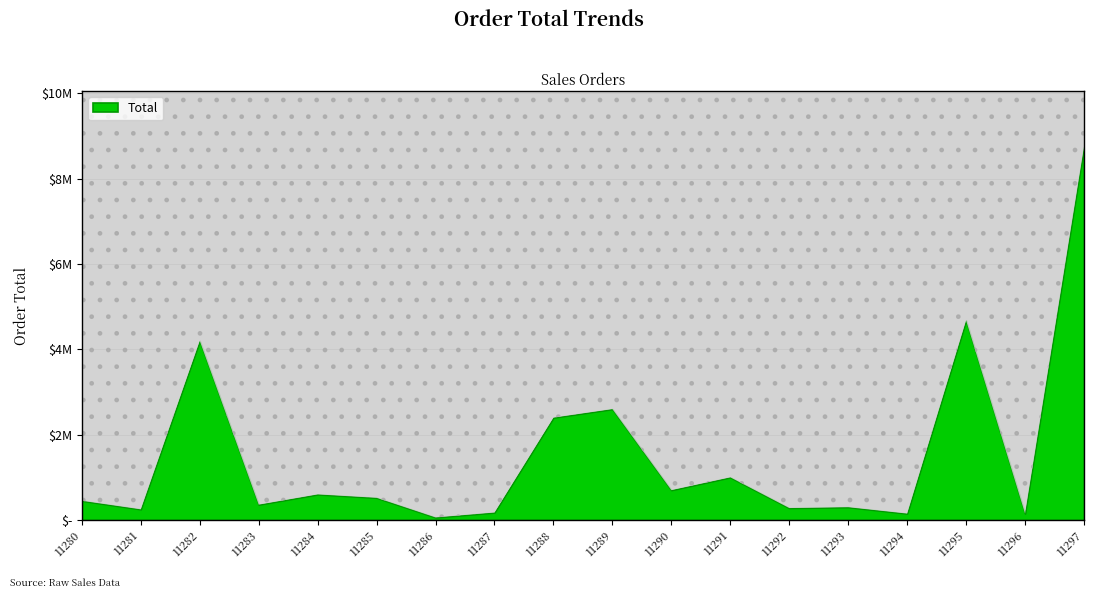

Rank the categories by value from lowest to highest.

11286, 11294, 11296, 11287, 11281, 11292, 11293, 11283, 11280, 11285, 11284, 11290, 11291, 11288, 11289, 11282, 11295, 11297